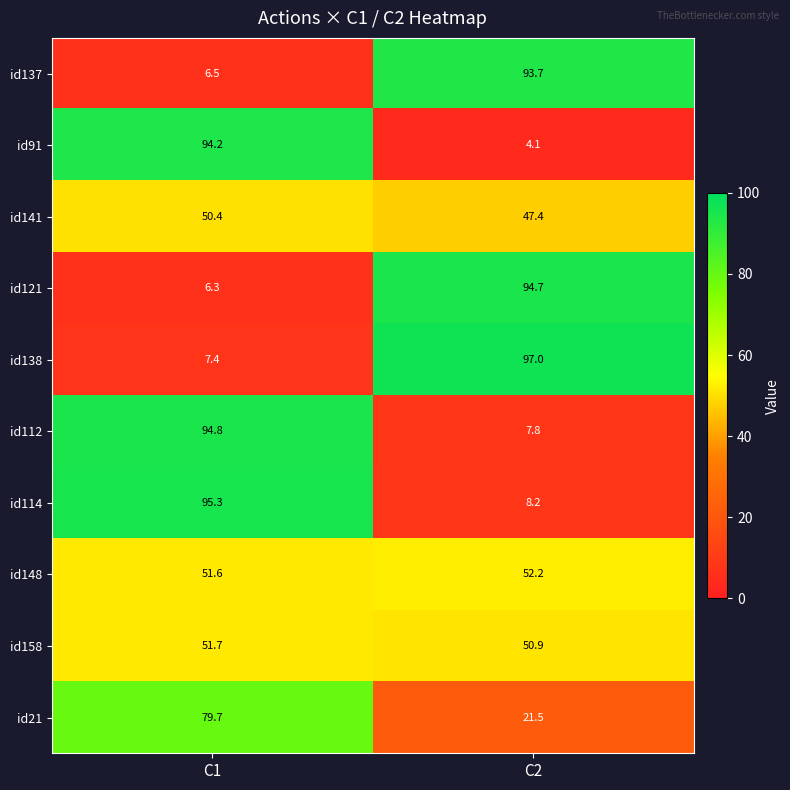

Reading left to right, what are all the values shown in this chart?

id137: 6.5	93.7
id91: 94.2	4.1
id141: 50.4	47.4
id121: 6.3	94.7
id138: 7.4	97.0
id112: 94.8	7.8
id114: 95.3	8.2
id148: 51.6	52.2
id158: 51.7	50.9
id21: 79.7	21.5